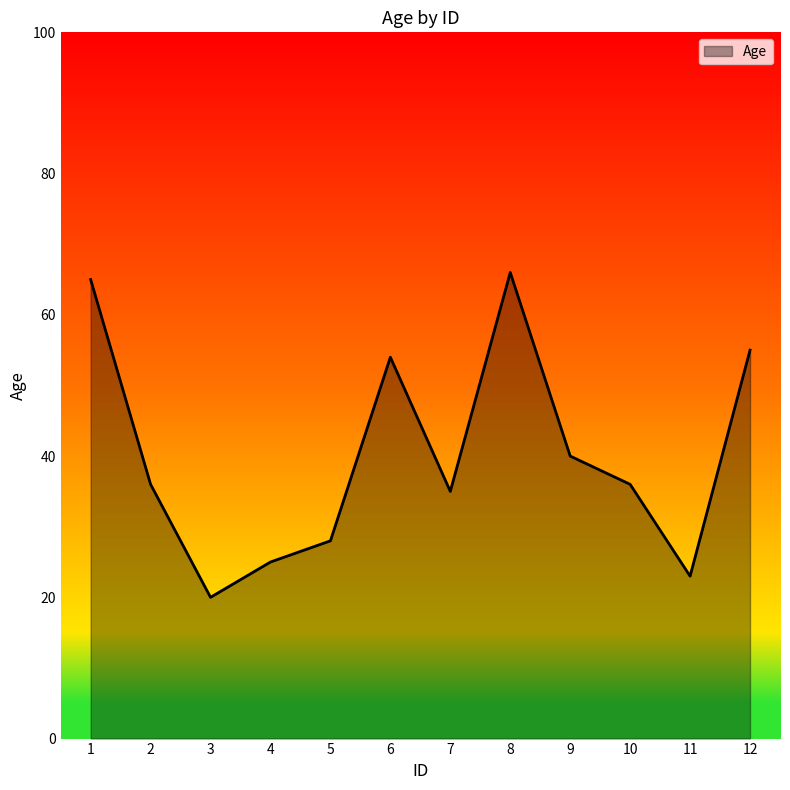

What is the ratio of the value at 8 to the value at 5?

2.4